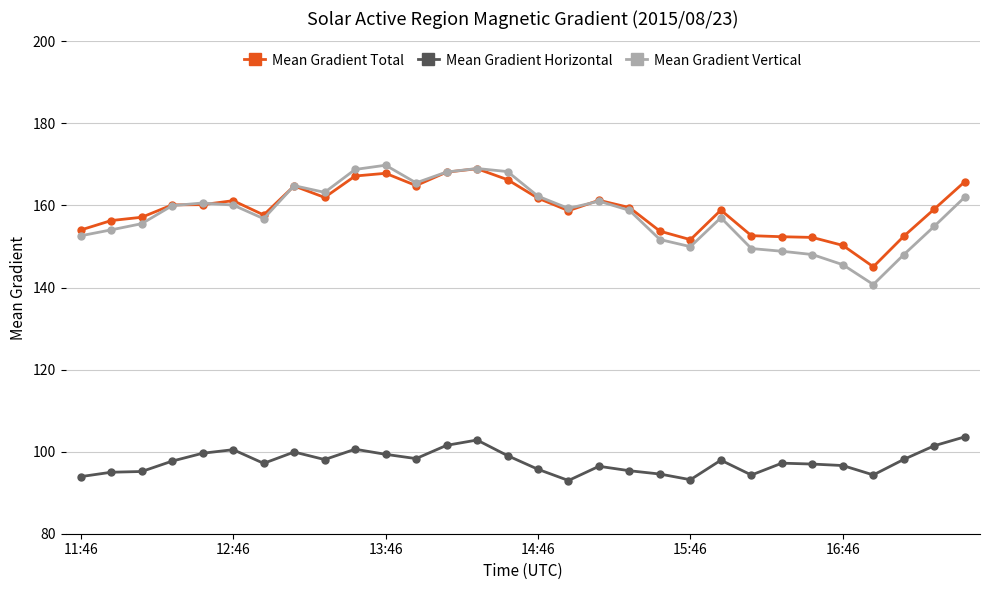

What is the smallest value displayed?

93.0